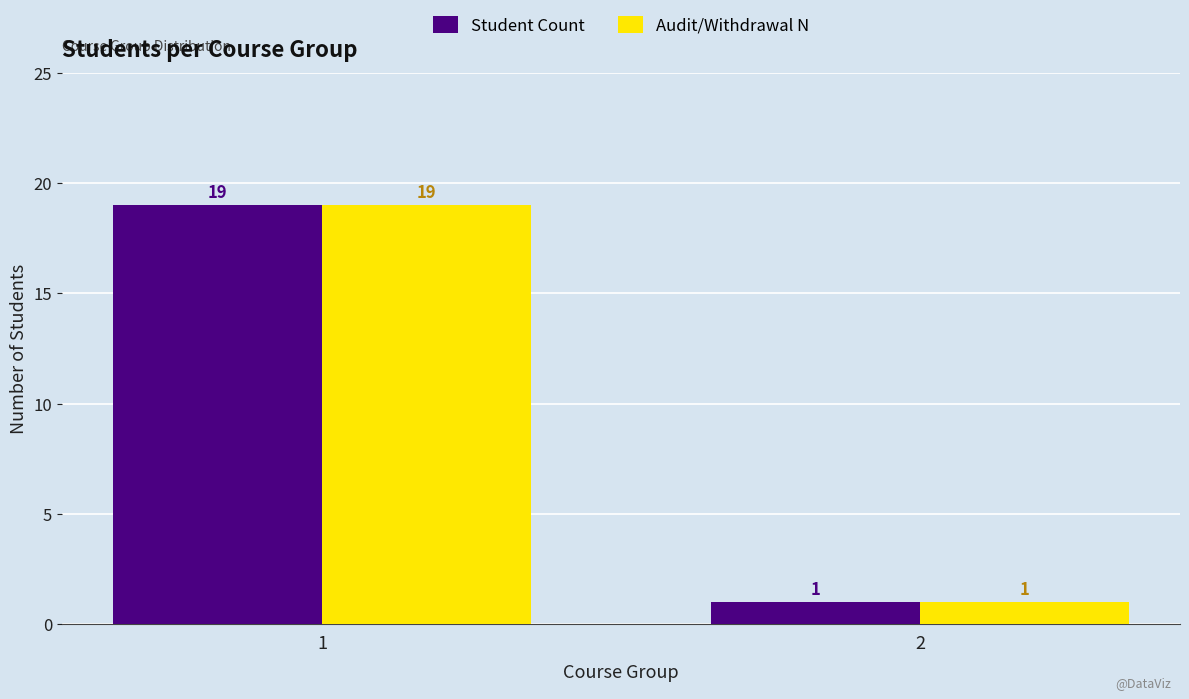

List the labels in order of Audit/Withdrawal N value, largest first.

1, 2